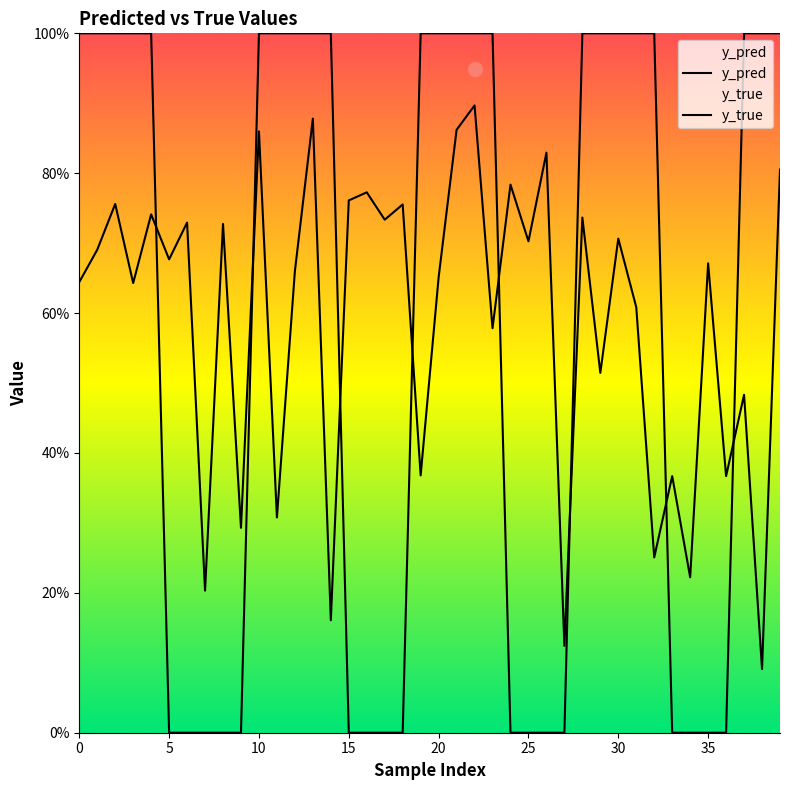

What is the minimum value for y_pred?

0.1